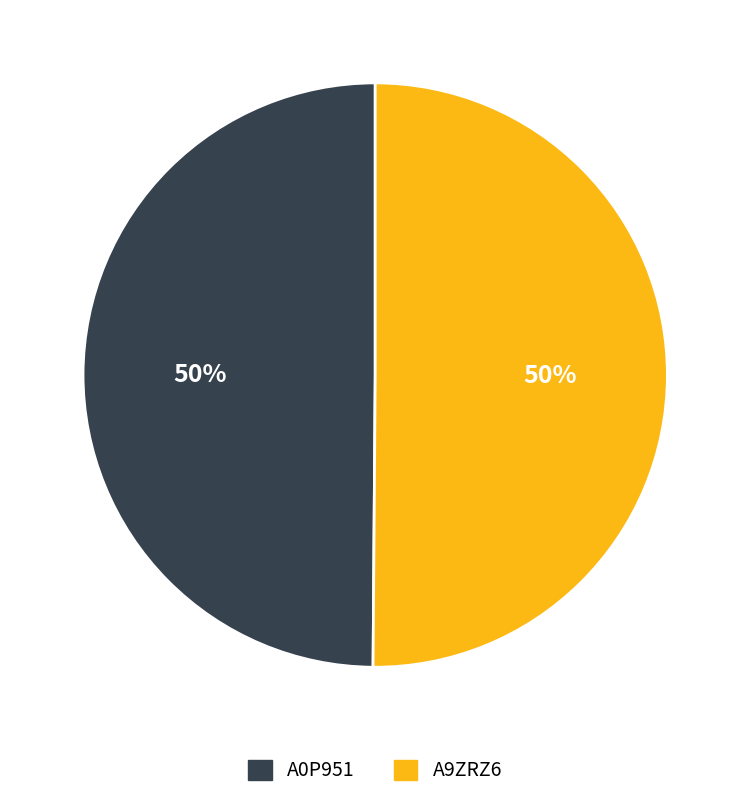

Approximately how many times larger is the value at A9ZRZ6 compared to A0P951?

1.0